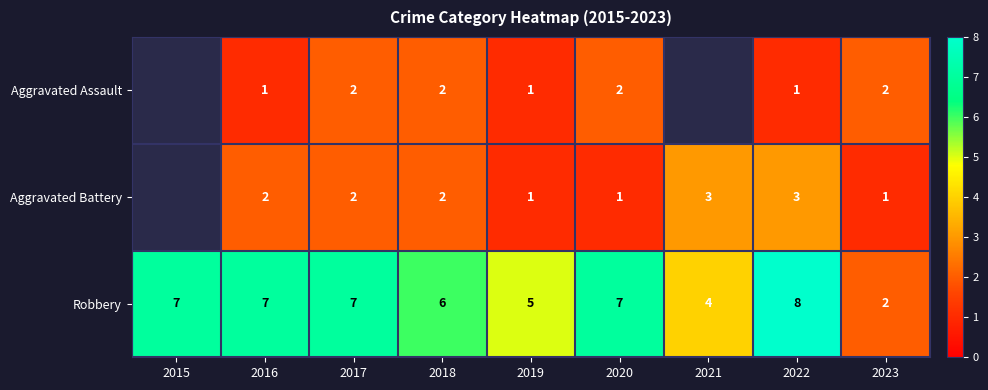

Between 2019 and 2021, which is larger?

2021